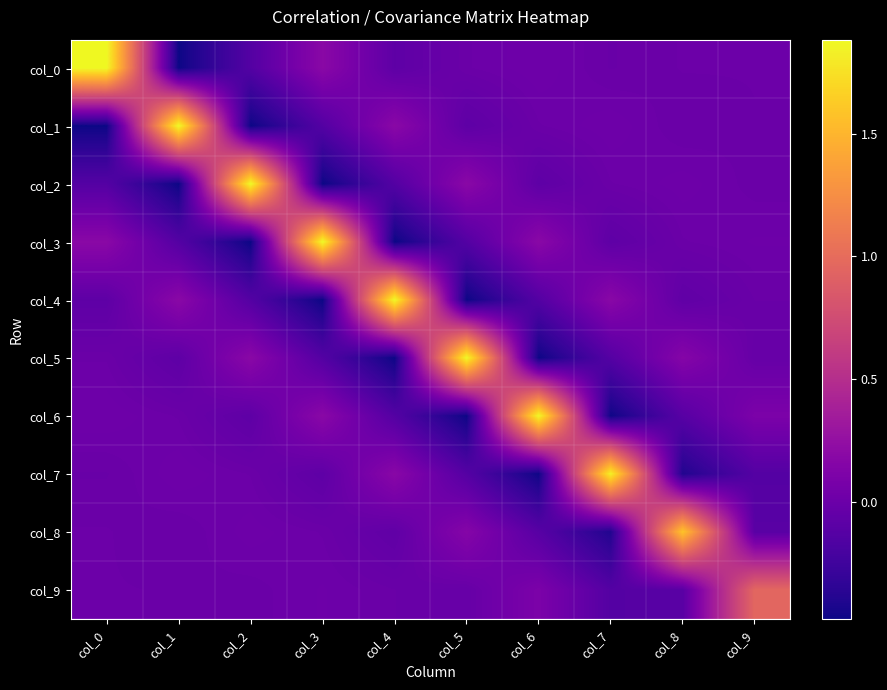

Reading left to right, what are all the values shown in this chart?

col_0: col_0=1.9	col_1=-0.5	col_2=-0.1	col_3=0.2	col_4=-0.1	col_5=-0.0	col_6=0.0	col_7=-0.0	col_8=0.0	col_9=0.0
col_1: col_0=-0.5	col_1=1.9	col_2=-0.5	col_3=-0.1	col_4=0.2	col_5=-0.1	col_6=-0.0	col_7=0.0	col_8=-0.0	col_9=-0.0
col_2: col_0=-0.1	col_1=-0.5	col_2=1.9	col_3=-0.5	col_4=-0.1	col_5=0.2	col_6=-0.1	col_7=-0.0	col_8=0.0	col_9=-0.0
col_3: col_0=0.2	col_1=-0.1	col_2=-0.5	col_3=1.9	col_4=-0.5	col_5=-0.1	col_6=0.2	col_7=-0.1	col_8=-0.0	col_9=0.0
col_4: col_0=-0.1	col_1=0.2	col_2=-0.1	col_3=-0.5	col_4=1.9	col_5=-0.5	col_6=-0.1	col_7=0.2	col_8=-0.1	col_9=-0.0
col_5: col_0=-0.0	col_1=-0.1	col_2=0.2	col_3=-0.1	col_4=-0.5	col_5=1.9	col_6=-0.5	col_7=-0.1	col_8=0.2	col_9=-0.0
col_6: col_0=0.0	col_1=-0.0	col_2=-0.1	col_3=0.2	col_4=-0.1	col_5=-0.5	col_6=1.9	col_7=-0.5	col_8=-0.1	col_9=0.1
col_7: col_0=-0.0	col_1=0.0	col_2=-0.0	col_3=-0.1	col_4=0.2	col_5=-0.1	col_6=-0.5	col_7=1.8	col_8=-0.4	col_9=-0.1
col_8: col_0=0.0	col_1=-0.0	col_2=0.0	col_3=-0.0	col_4=-0.1	col_5=0.2	col_6=-0.1	col_7=-0.4	col_8=1.6	col_9=-0.1
col_9: col_0=0.0	col_1=-0.0	col_2=-0.0	col_3=0.0	col_4=-0.0	col_5=-0.0	col_6=0.1	col_7=-0.1	col_8=-0.1	col_9=1.0